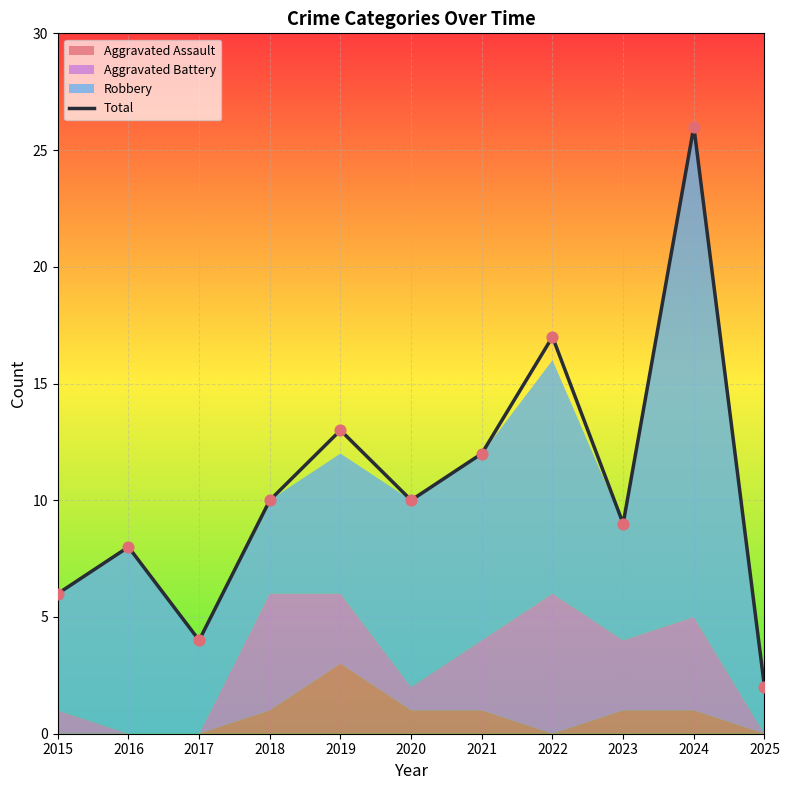

What is the change in value from 2021 to 2023?

-3